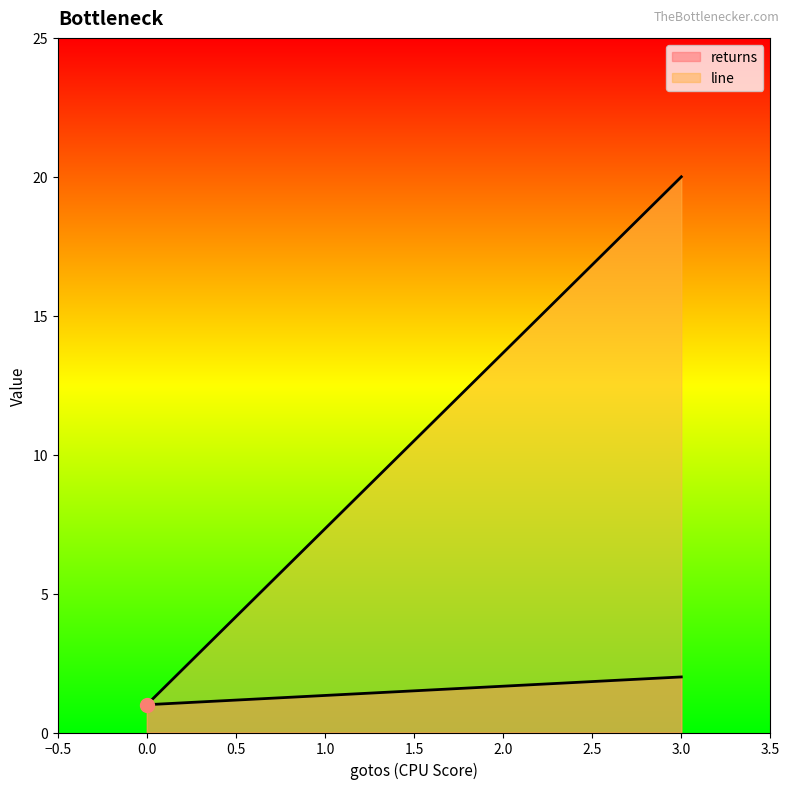

Rank the series by their average value, from lowest to highest.

returns, line